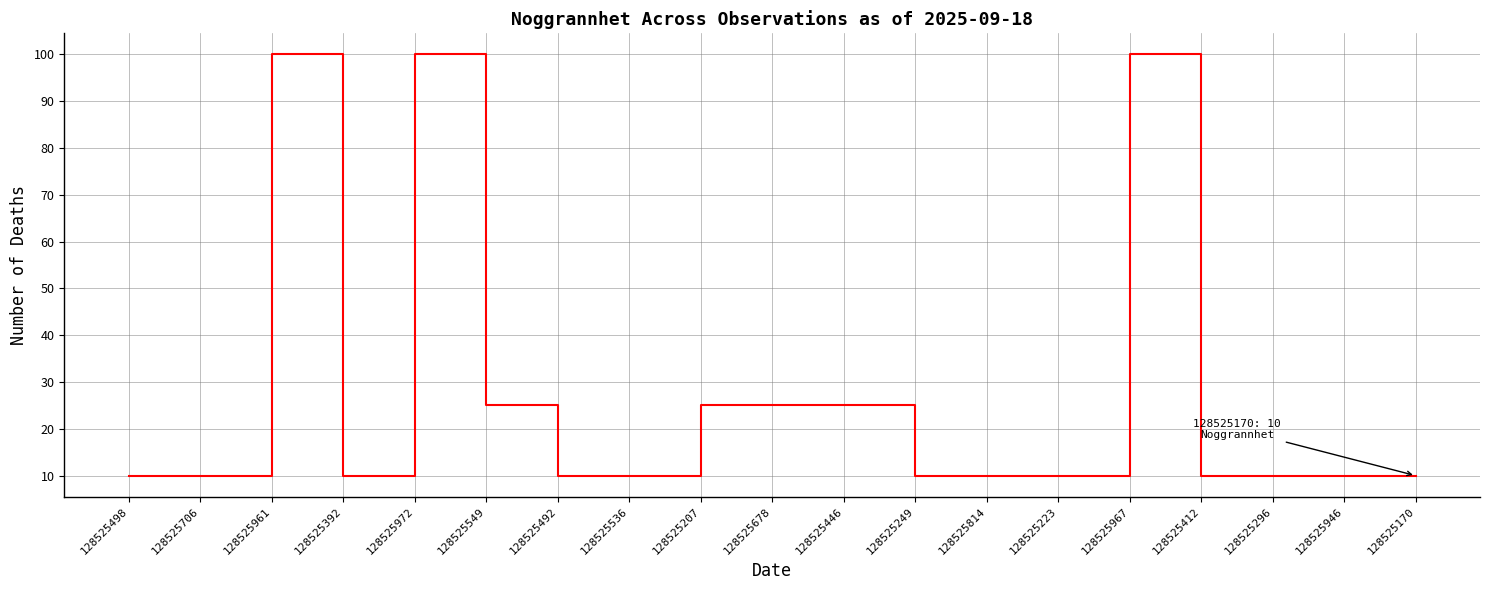

What position from the right is 128525972?

15